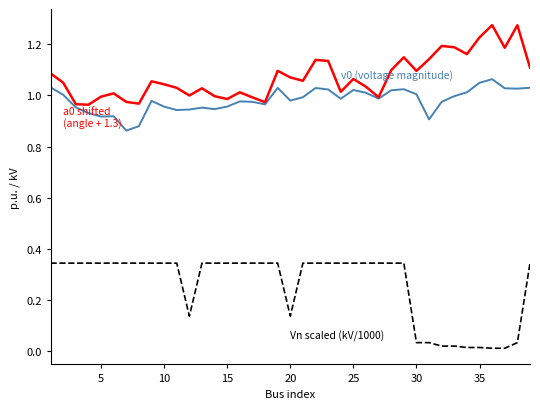

Does the chart display data point markers on the line(s)?

No